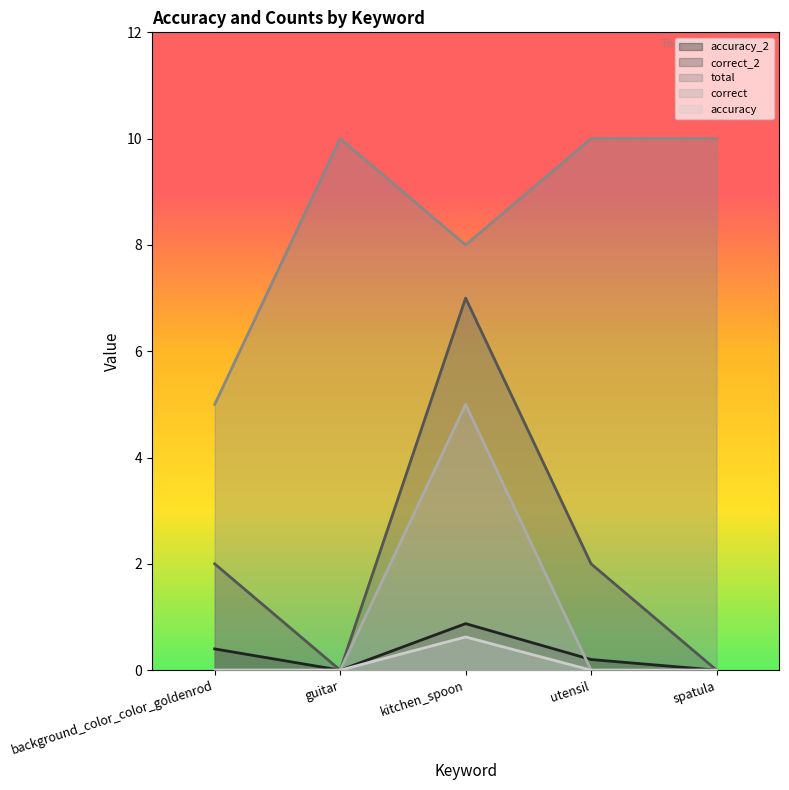

At which category does correct_2 reach its first local valley?

guitar